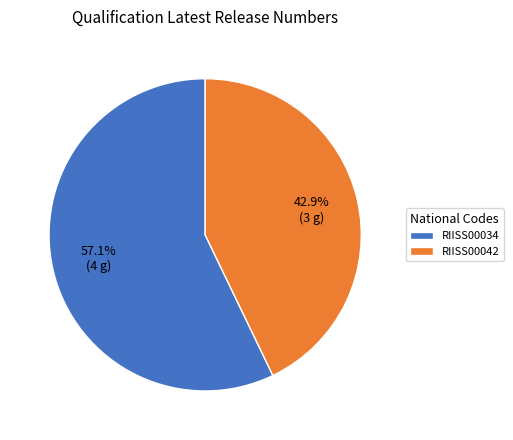

The RIISS00034 slice represents 71% of the pie. True or false?

False